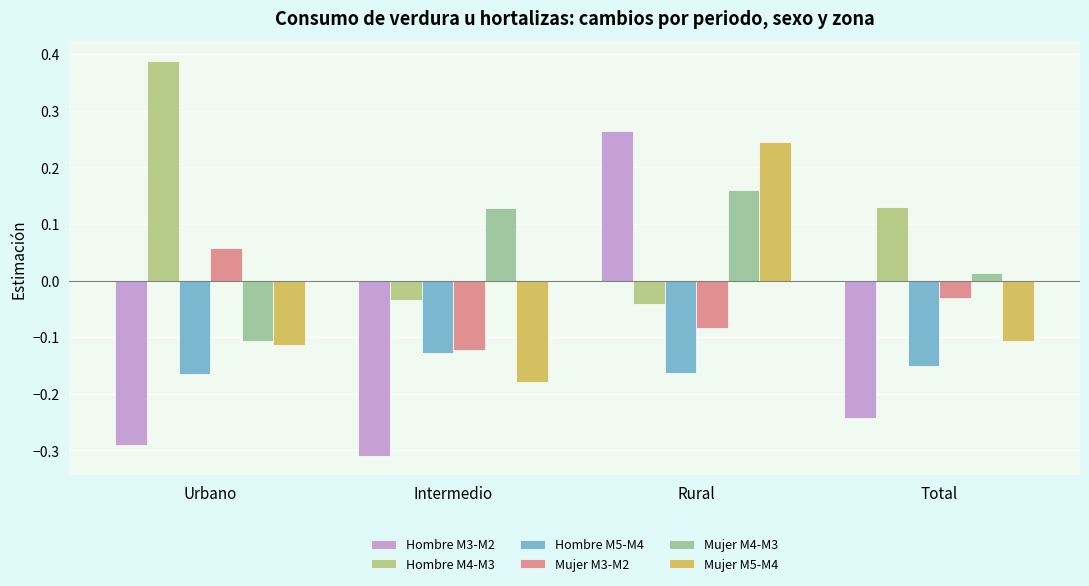

How many bars are there in each group?

6